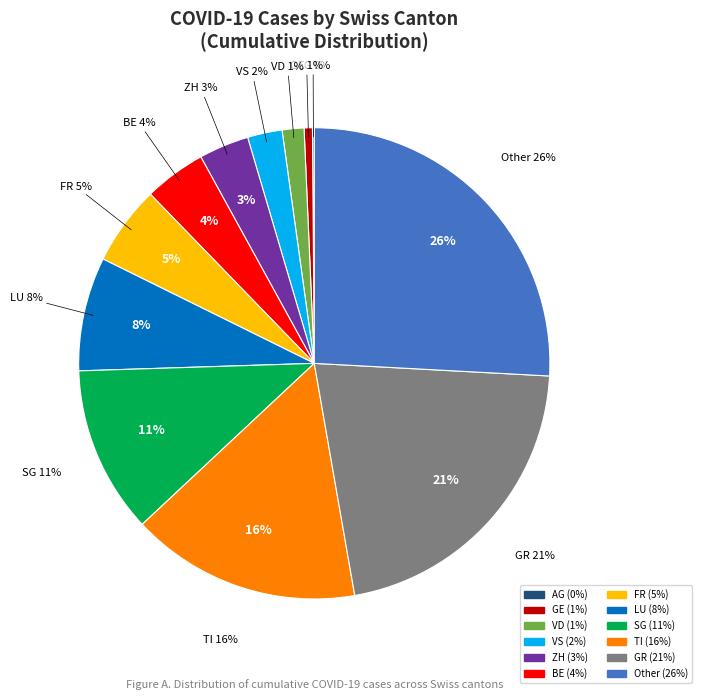

To the nearest percent, what percentage of the pie is VD?

1%